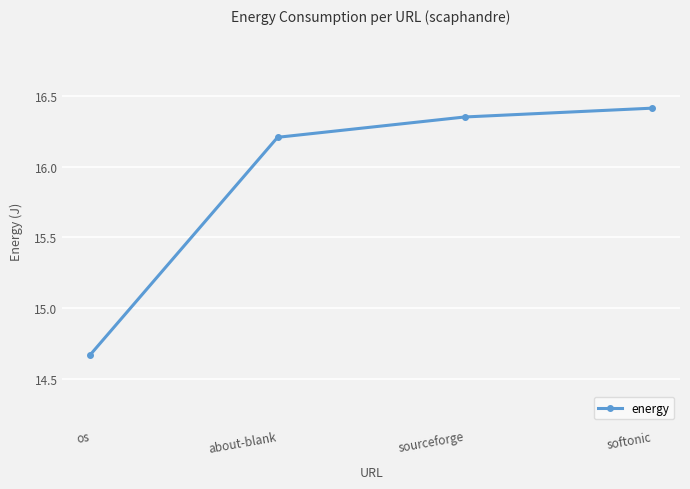

The value at about-blank is 11.2. True or false?

False